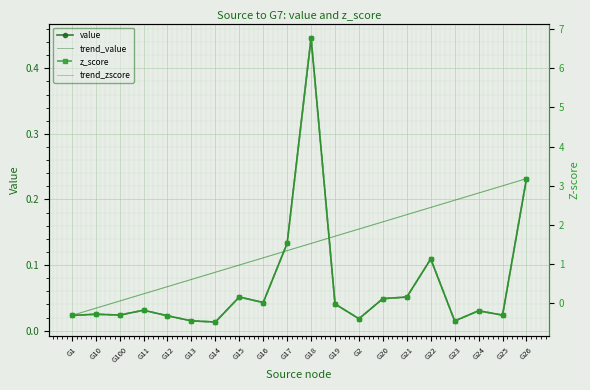

Reading left to right, what are all the values shown in this chart?

value: 0.0	0.0	0.0	0.0	0.0	0.0	0.0	0.1	0.0	0.1	0.4	0.0	0.0	0.0	0.1	0.1	0.0	0.0	0.0	0.2
trend_value: 0.0	0.0	0.0	0.1	0.1	0.1	0.1	0.1	0.1	0.1	0.1	0.1	0.2	0.2	0.2	0.2	0.2	0.2	0.2	0.2
z_score: -0.3	-0.3	-0.3	-0.2	-0.3	-0.4	-0.5	0.2	0.0	1.5	6.8	-0.0	-0.4	0.1	0.2	1.1	-0.5	-0.2	-0.3	3.2
trend_zscore: -0.3	-0.1	0.1	0.2	0.4	0.6	0.8	1.0	1.2	1.3	1.5	1.7	1.9	2.1	2.3	2.4	2.6	2.8	3.0	3.2